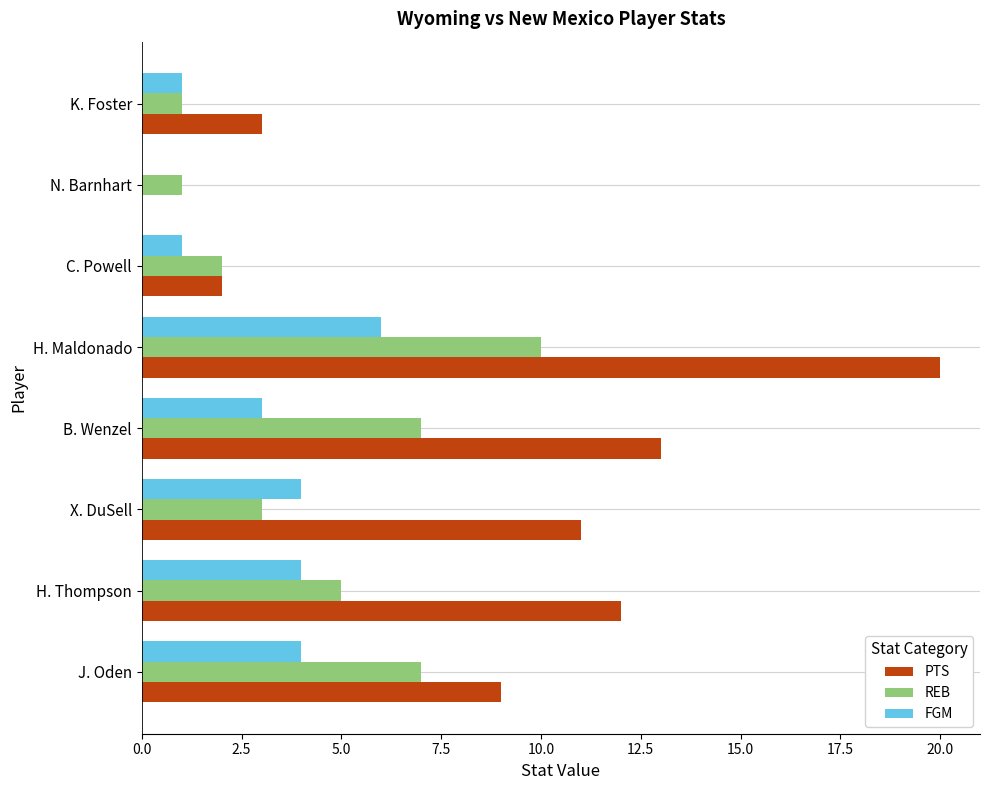

What is the greatest value displayed?

20